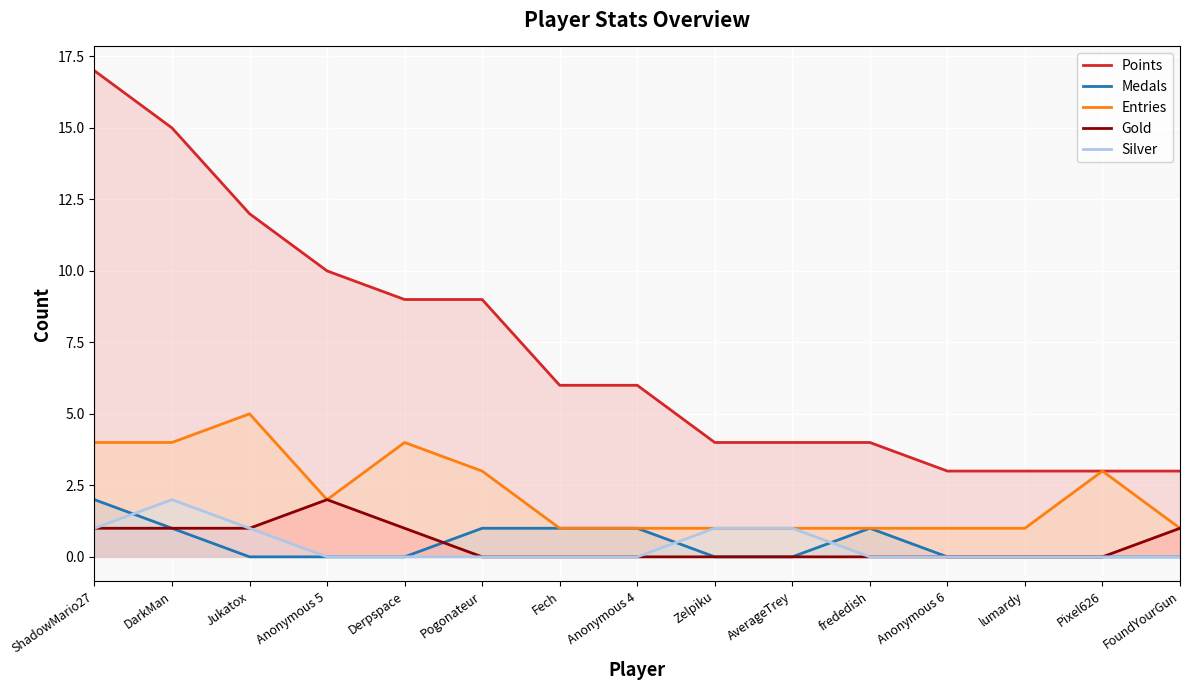

Count the Silver values in the range 0 to 1.

14